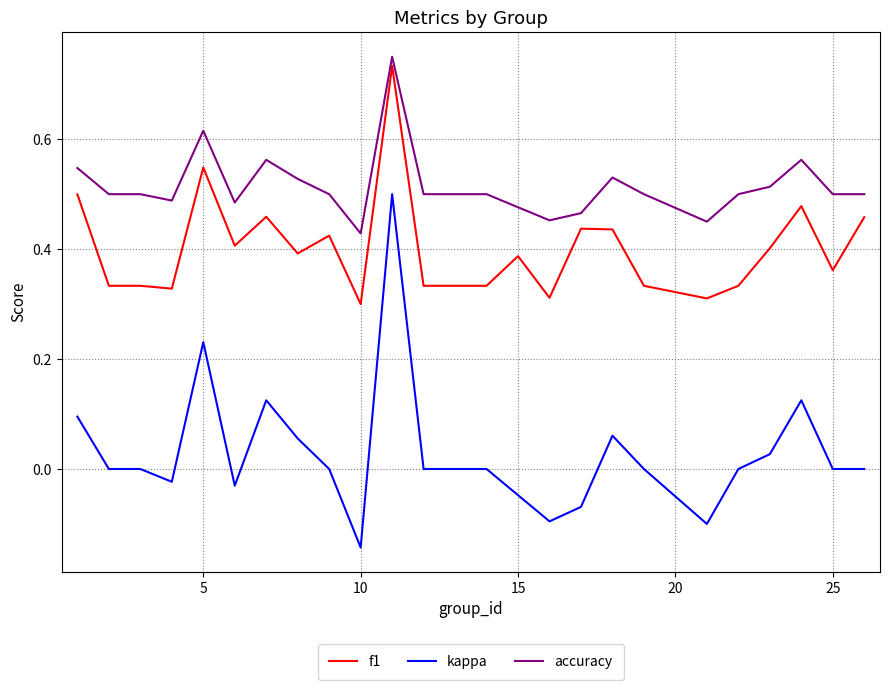

True or false: accuracy and kappa intersect in this chart.

False